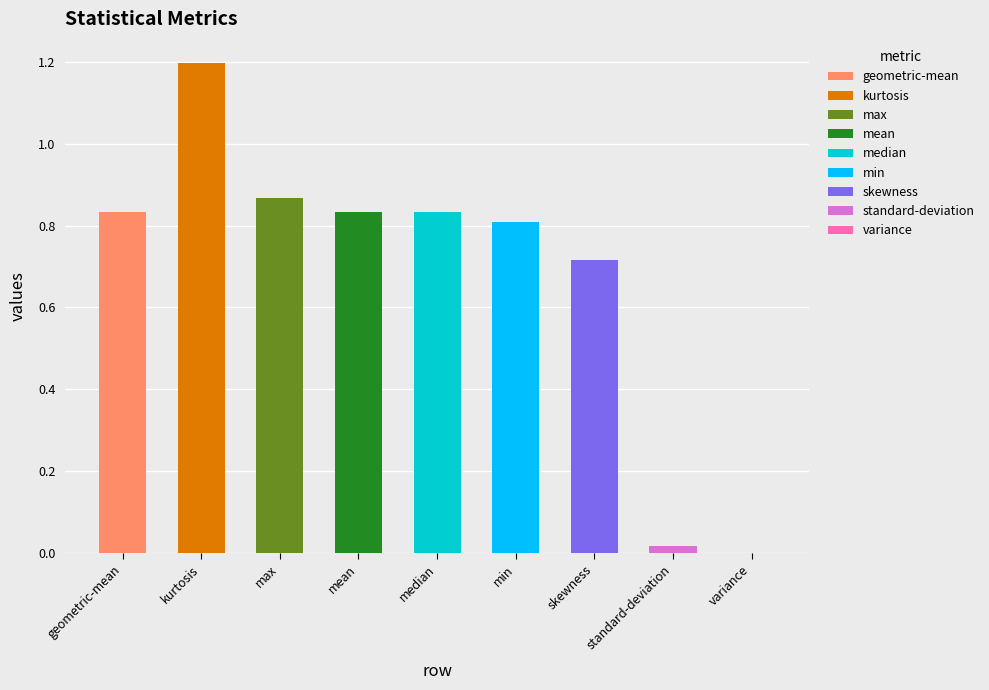

Reading right to left, what are all the values shown in this chart?

0.0	0.0	0.7	0.8	0.8	0.8	0.9	1.2	0.8